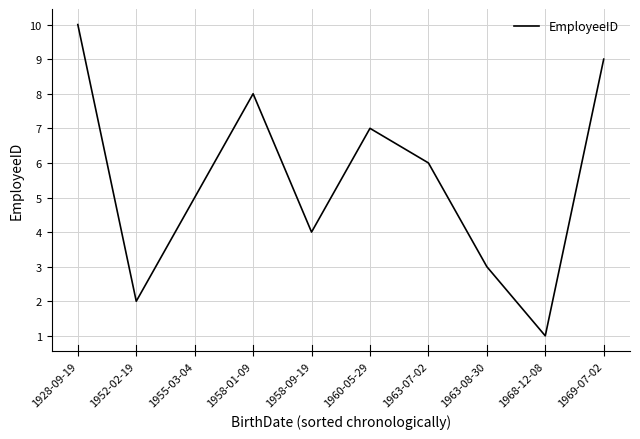

True or false: the data has more than 2 interior local peaks.

False